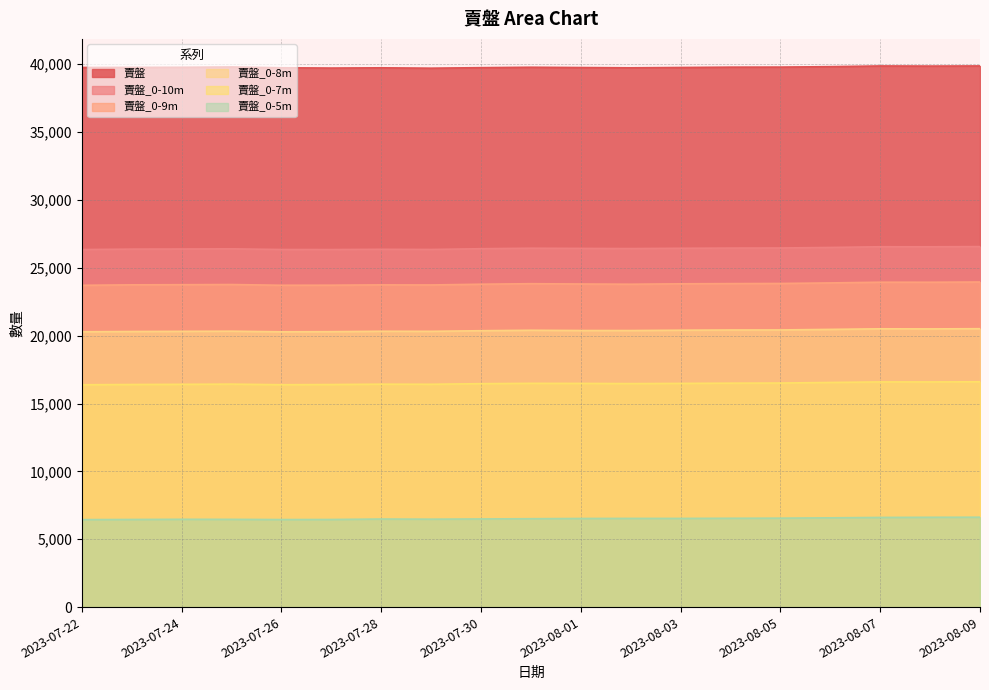

What is the label of the 1st point from the right?

2023-08-09